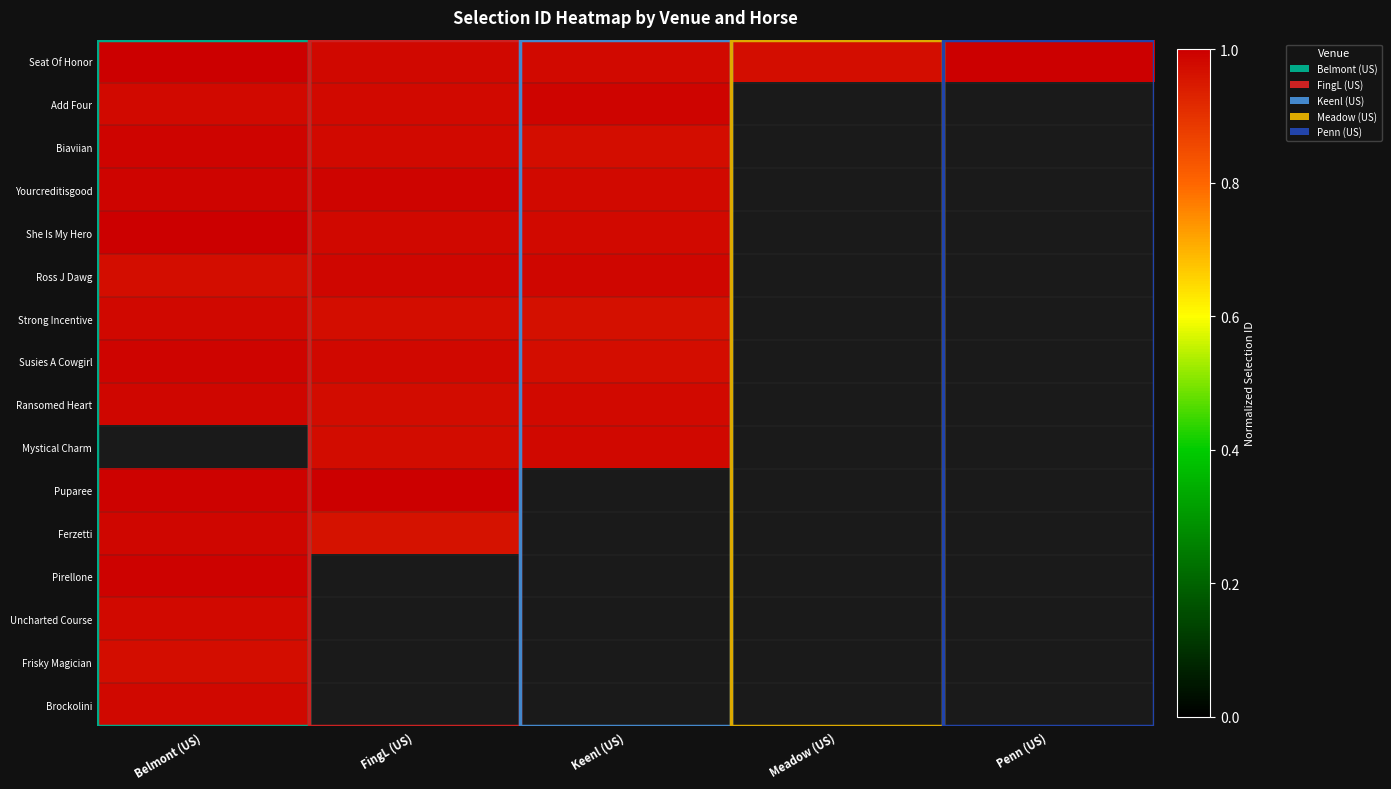

At how many categories does at least one series exceed 0?

5